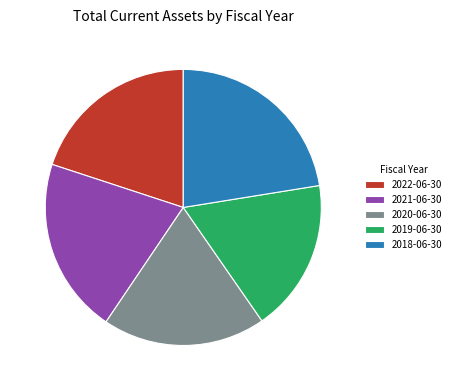

Which category has the smallest portion of the pie?

2019-06-30